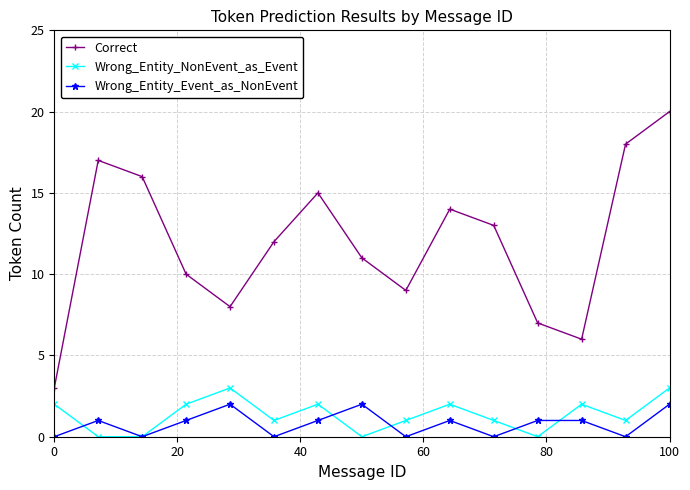

Rank the series by their maximum value, from highest to lowest.

Correct, Wrong_Entity_NonEvent_as_Event, Wrong_Entity_Event_as_NonEvent